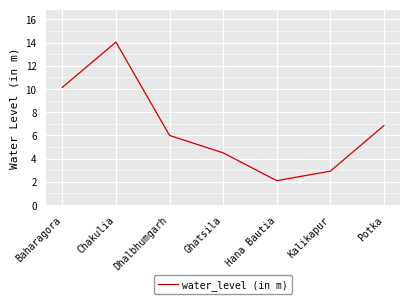

What position from the left is Potka?

7